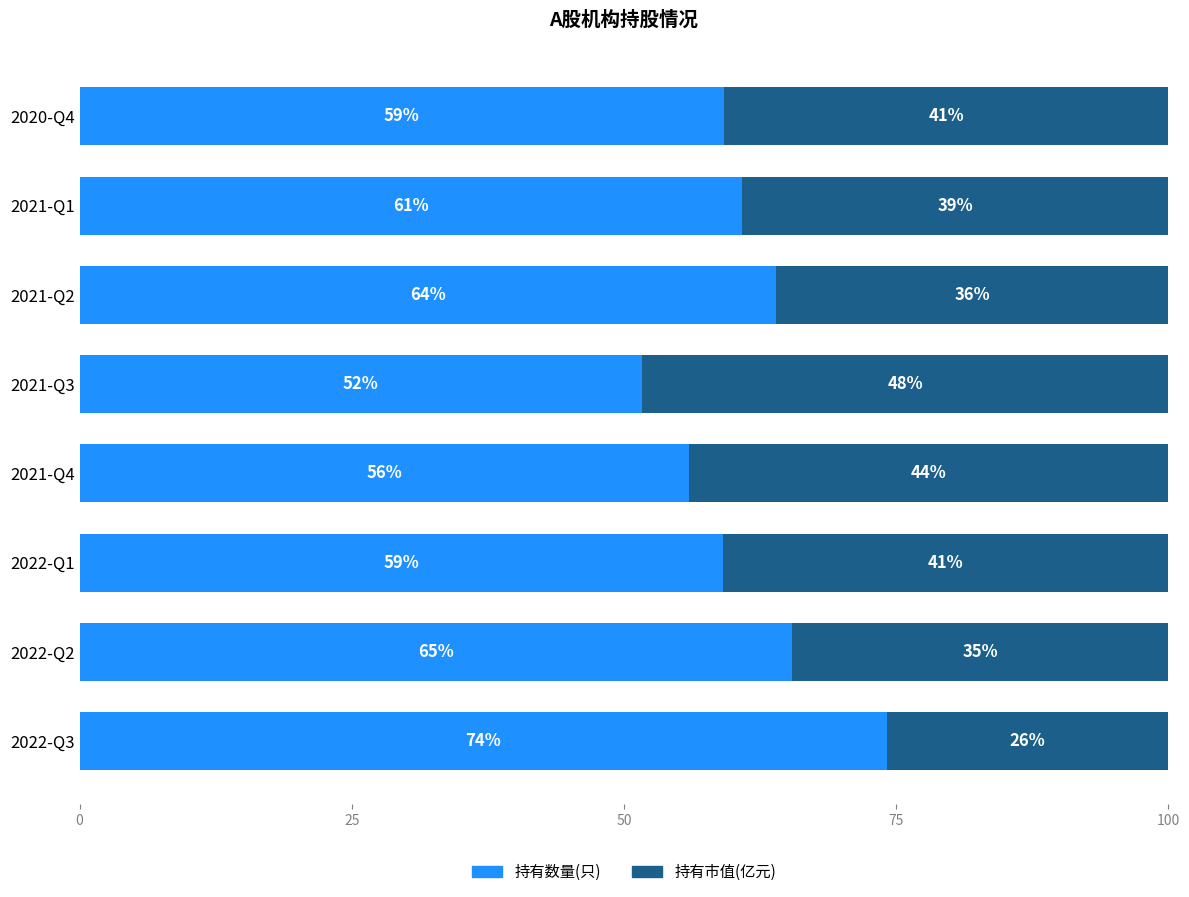

What is the total value across all series at 2021-Q2?

100.0